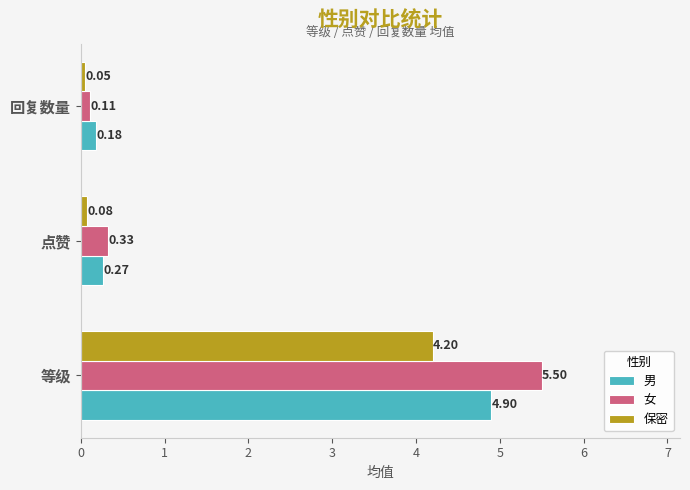

What is the highest value of the 男 series?

4.9